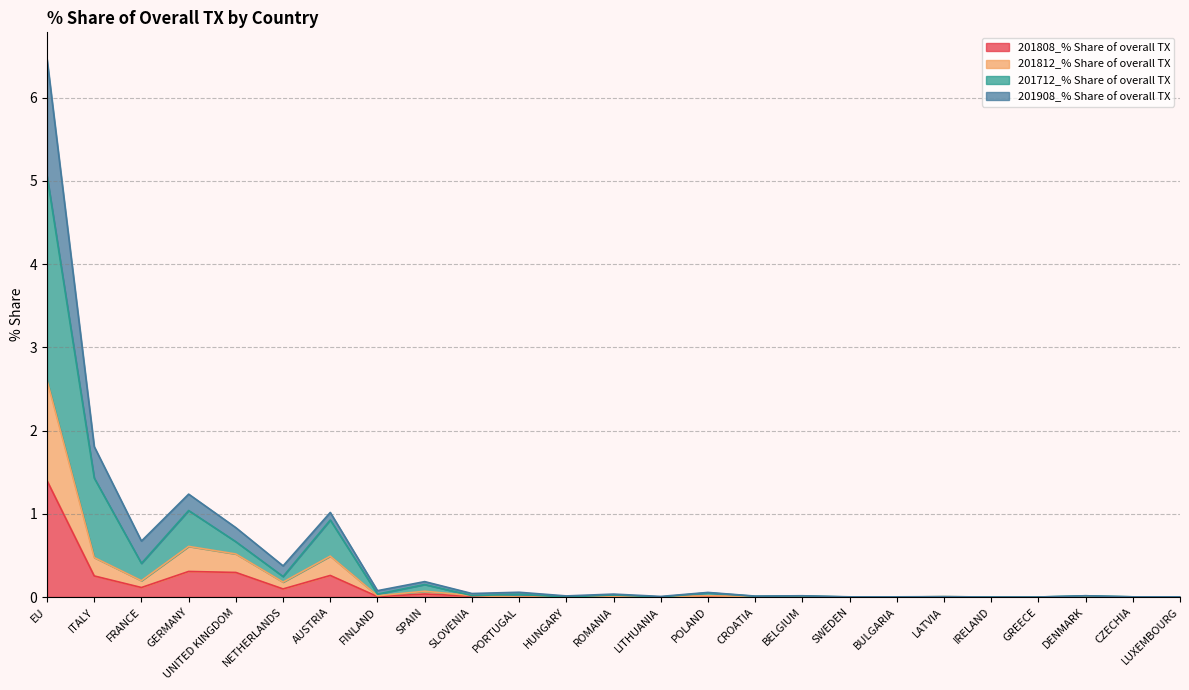

What is the maximum value for 201808_% Share of overall TX?

1.4